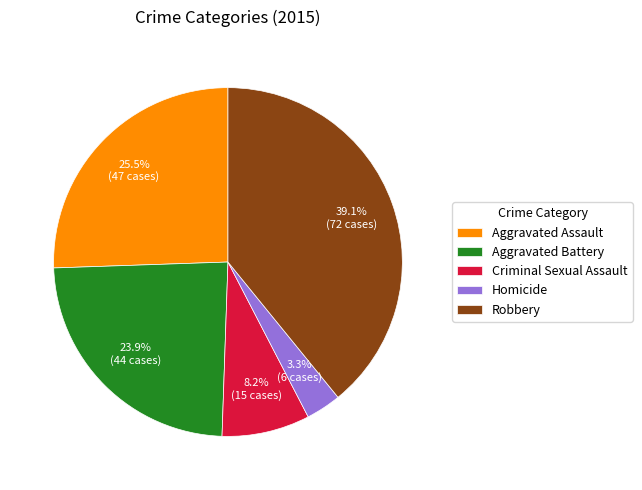

How many segments does this pie chart have?

5